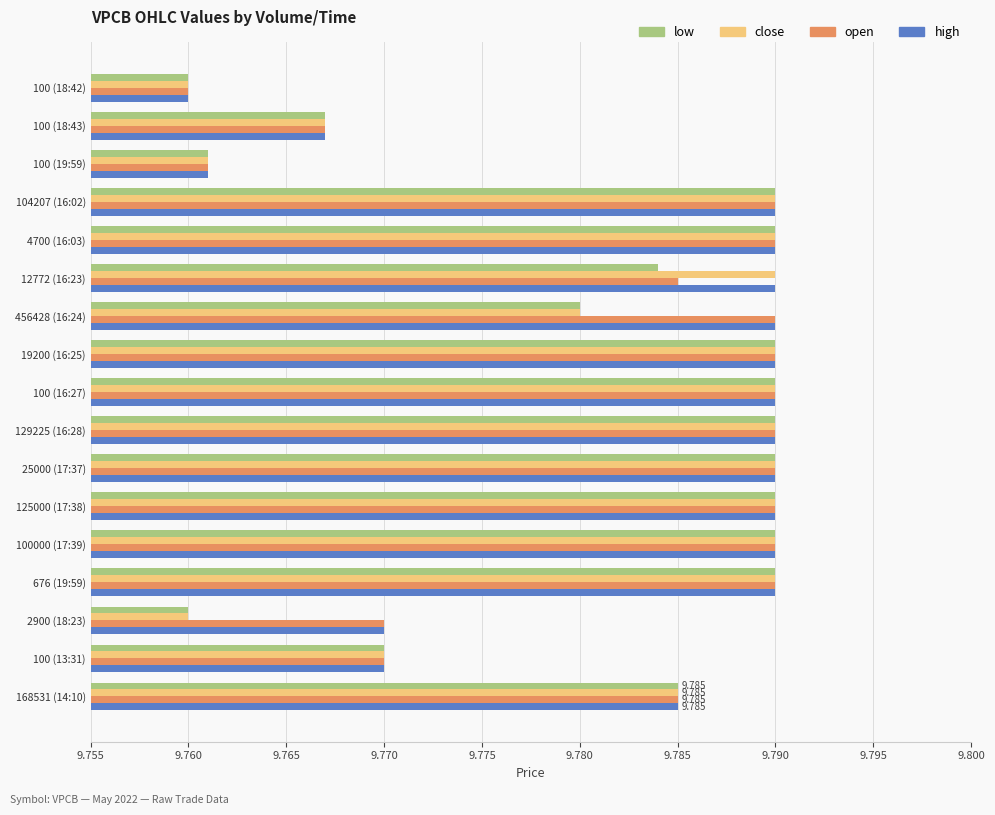

What are all the series names shown in the legend?

low, close, open, high